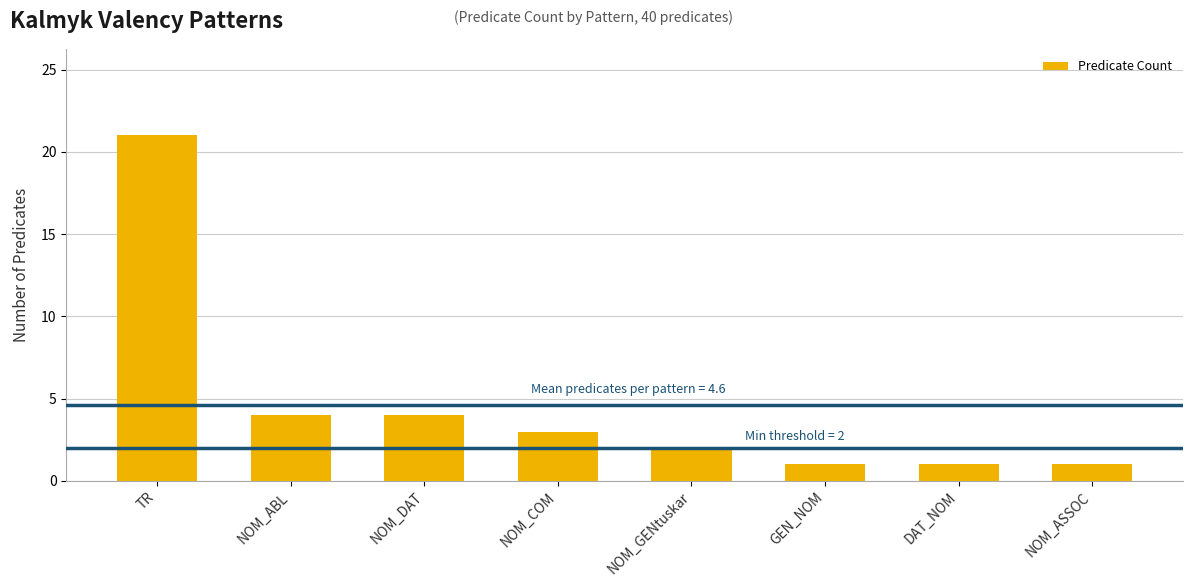

Are the bars grouped side by side (vs. stacked)?

No